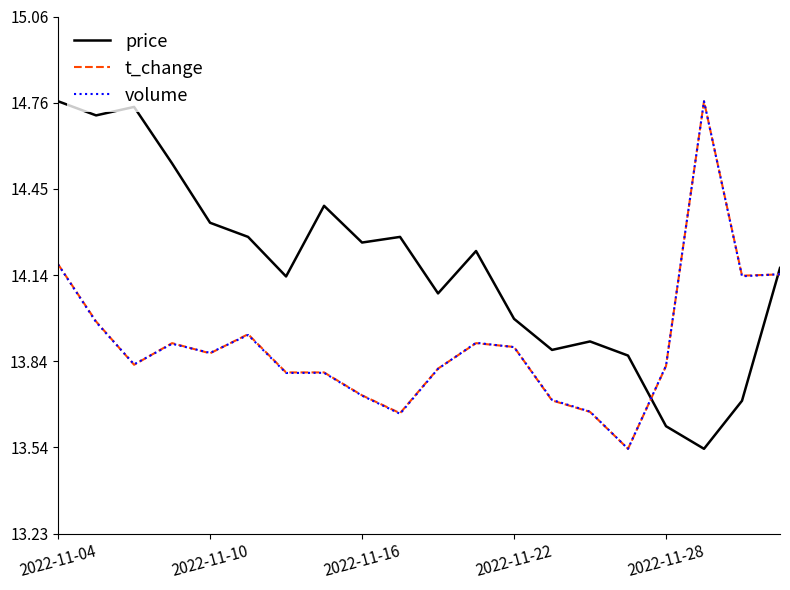

What is the sum of all price values?

283.4